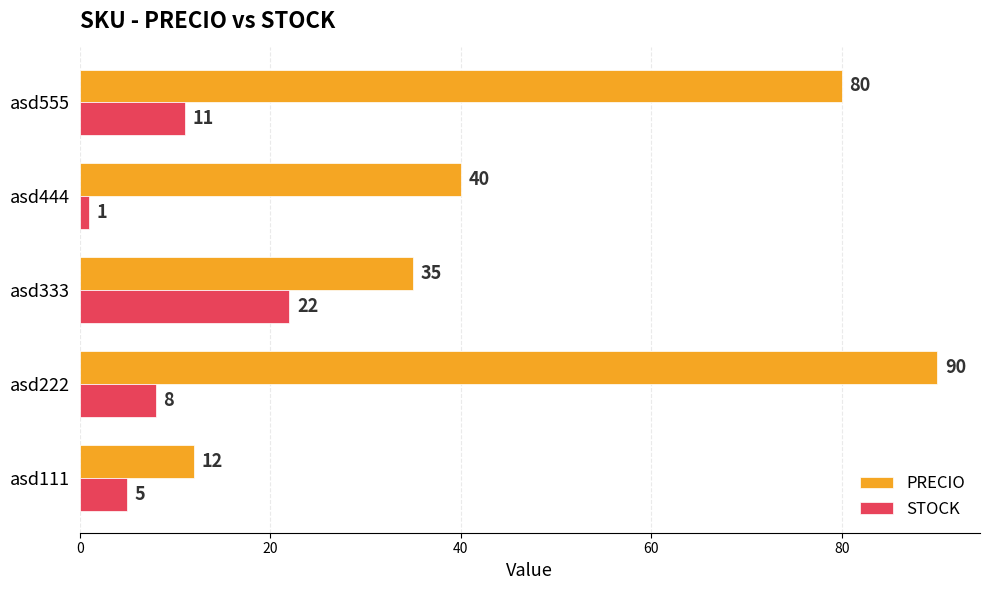

How many distinct data groups are displayed?

2